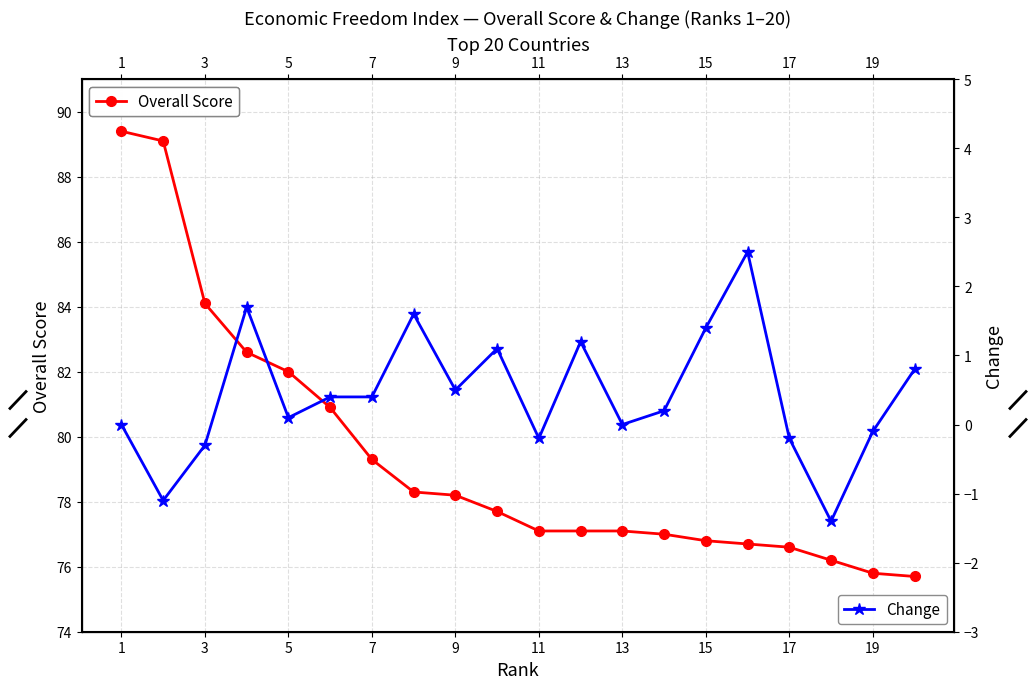

Reading left to right, list all the values displayed in this chart.

Overall Score: 89.4	89.1	84.1	82.6	82.0	80.9	79.3	78.3	78.2	77.7	77.1	77.1	77.1	77.0	76.8	76.7	76.6	76.2	75.8	75.7
Change: 0.0	-1.1	-0.3	1.7	0.1	0.4	0.4	1.6	0.5	1.1	-0.2	1.2	0.0	0.2	1.4	2.5	-0.2	-1.4	-0.1	0.8